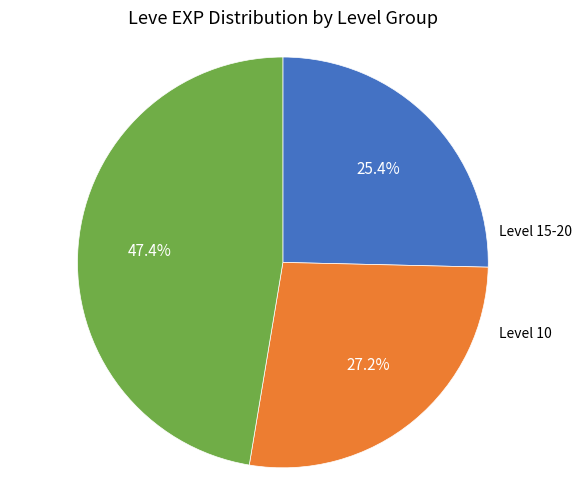

Is there a majority slice in this chart?

No